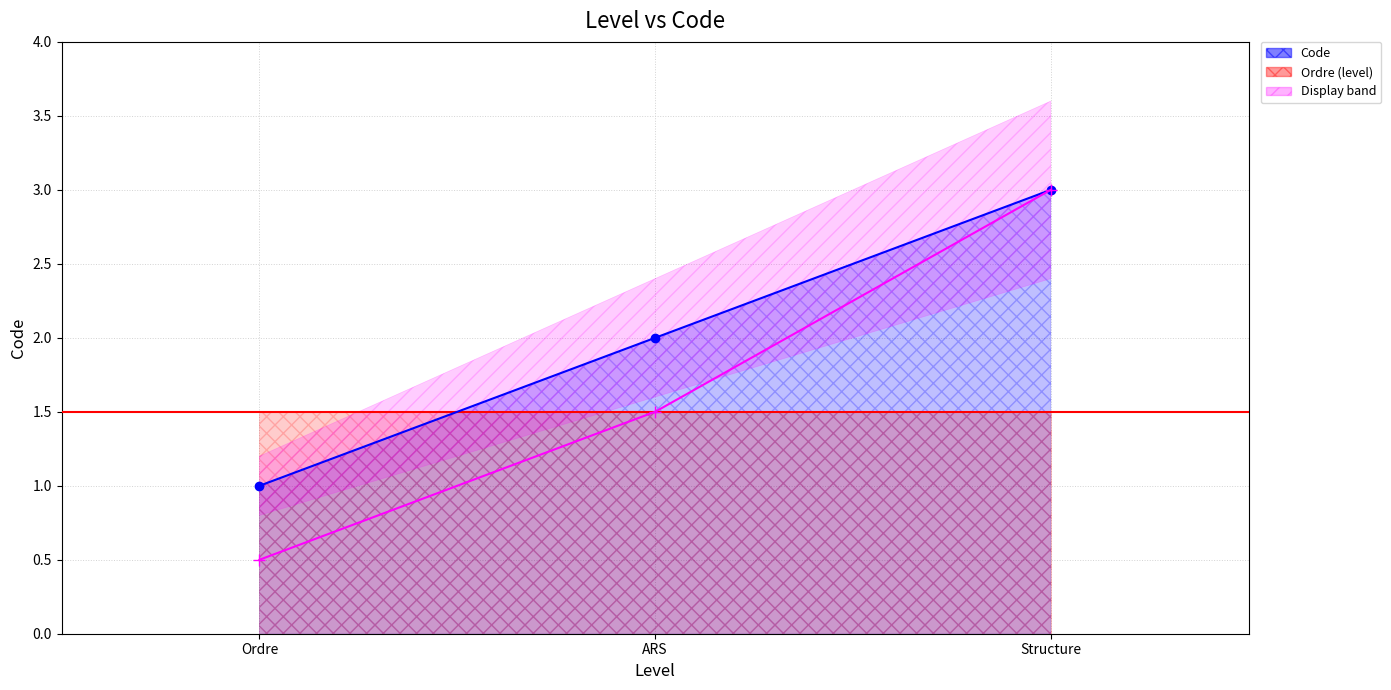

How many categories are shown in the chart?

3